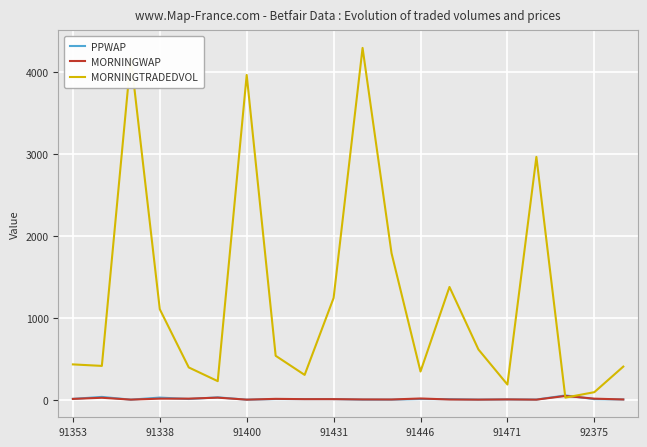

What is the maximum value for MORNINGTRADEDVOL?

4291.4